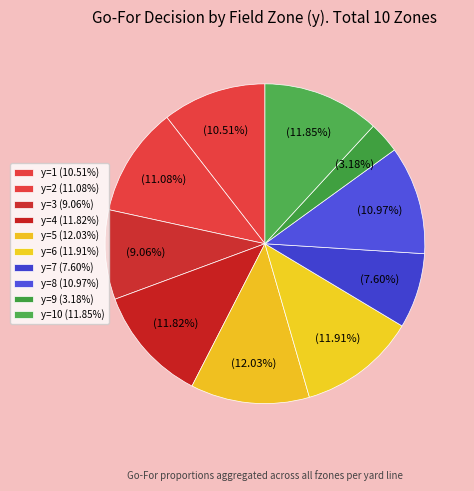

How many segments does this pie chart have?

10